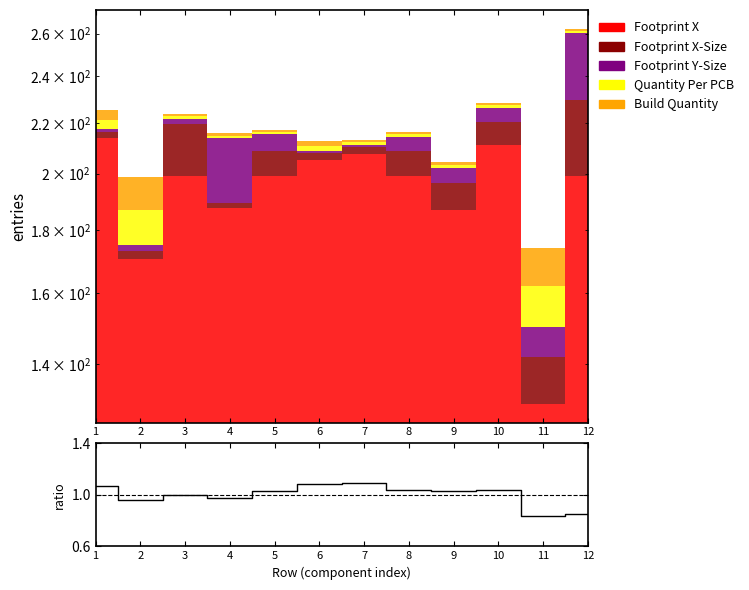

Reading left to right, list all the values displayed in this chart.

1=1.1	2=1.0	3=1.0	4=1.0	5=1.0	6=1.1	7=1.1	8=1.0	9=1.0	10=1.0	11=0.8	12=0.9